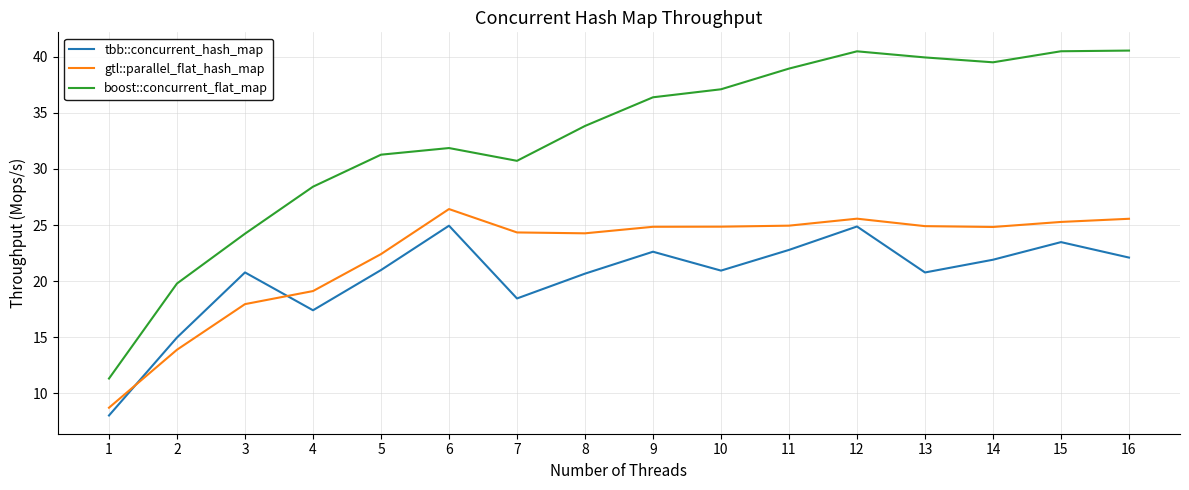

What is the difference between the maximum and minimum values in the tbb::concurrent_hash_map series?

16.9